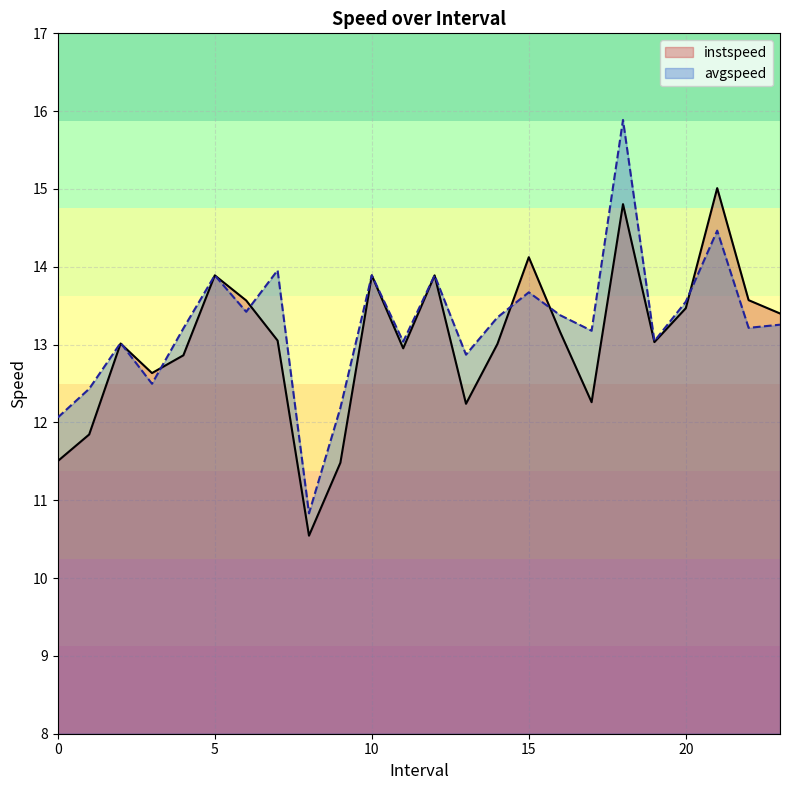

Which series has the largest range (max minus min)?

avgspeed